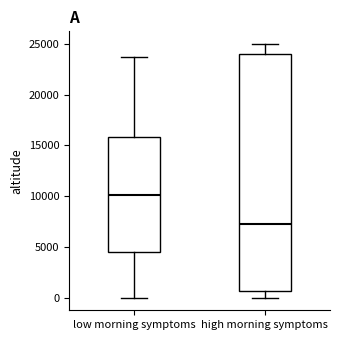

Where does the upper whisker of the box for high morning symptoms end on the y-axis? The values are not printed on the chart, so give them approximately, as read against the axis.

25000